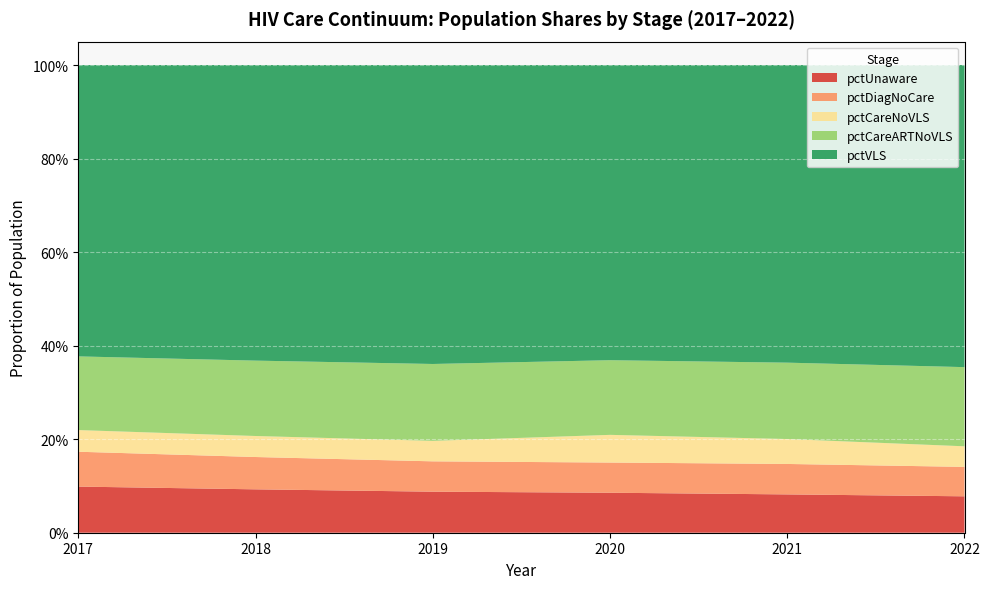

Reading left to right, list all the values displayed in this chart.

pctUnaware: 2017=0.1	2018=0.1	2019=0.1	2020=0.1	2021=0.1	2022=0.1
pctDiagNoCare: 2017=0.1	2018=0.1	2019=0.1	2020=0.1	2021=0.1	2022=0.1
pctCareNoVLS: 2017=0.0	2018=0.0	2019=0.0	2020=0.1	2021=0.1	2022=0.0
pctCareARTNoVLS: 2017=0.2	2018=0.2	2019=0.2	2020=0.2	2021=0.2	2022=0.2
pctVLS: 2017=0.6	2018=0.6	2019=0.6	2020=0.6	2021=0.6	2022=0.6